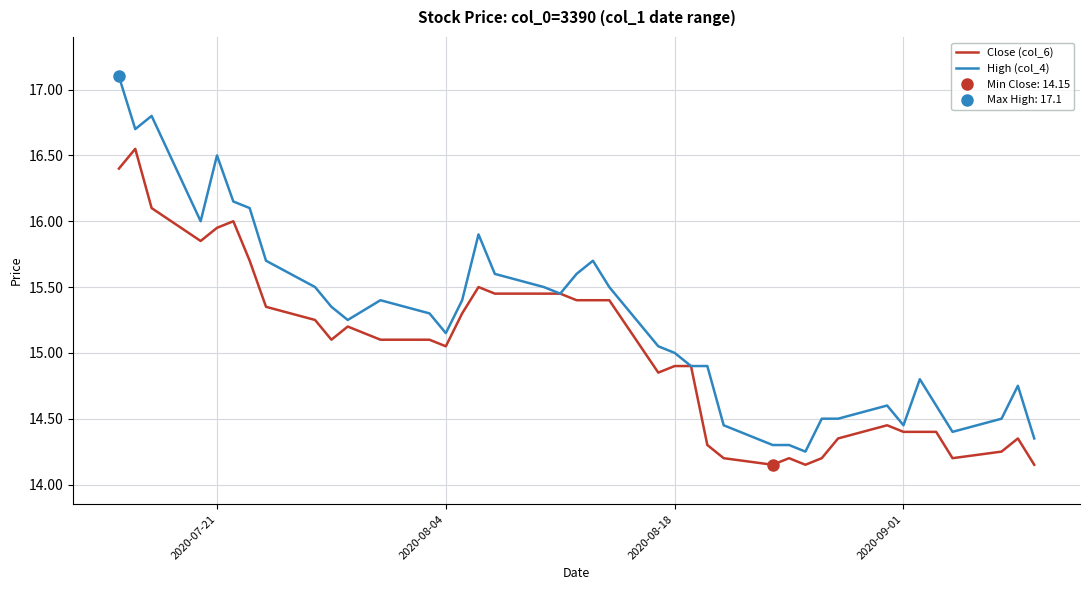

The Close (col_6) series shows 25.3 at 27. True or false?

False